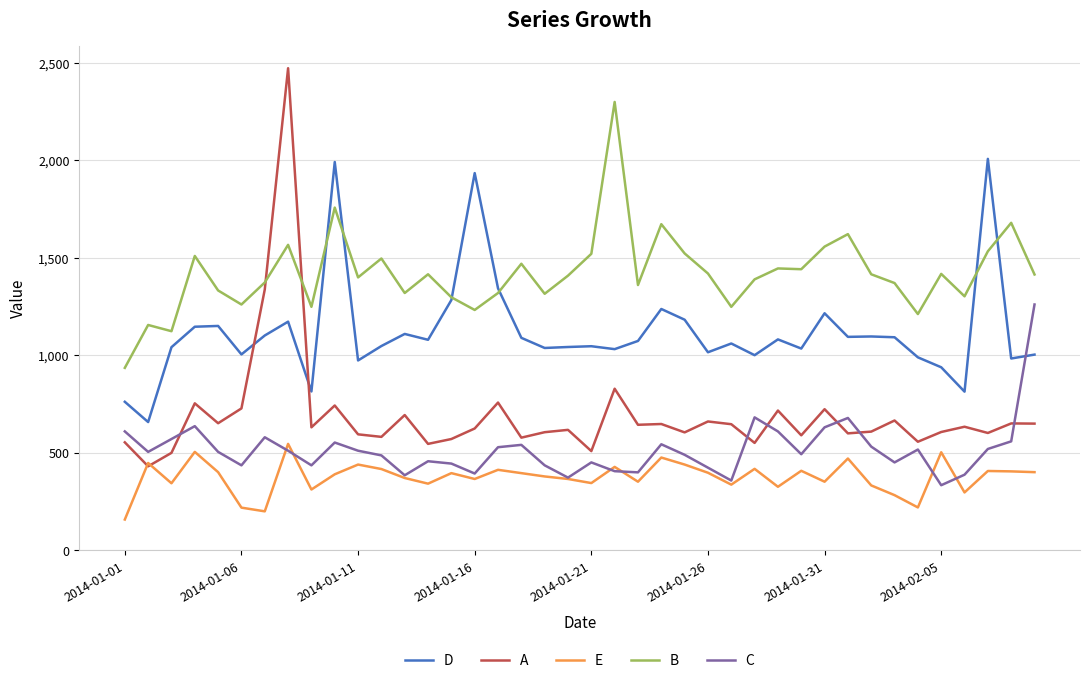

How many intersections are there between C and A?

6